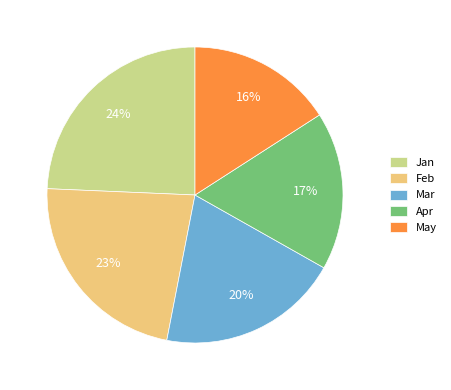

To the nearest percent, what portion does Feb represent?

23%